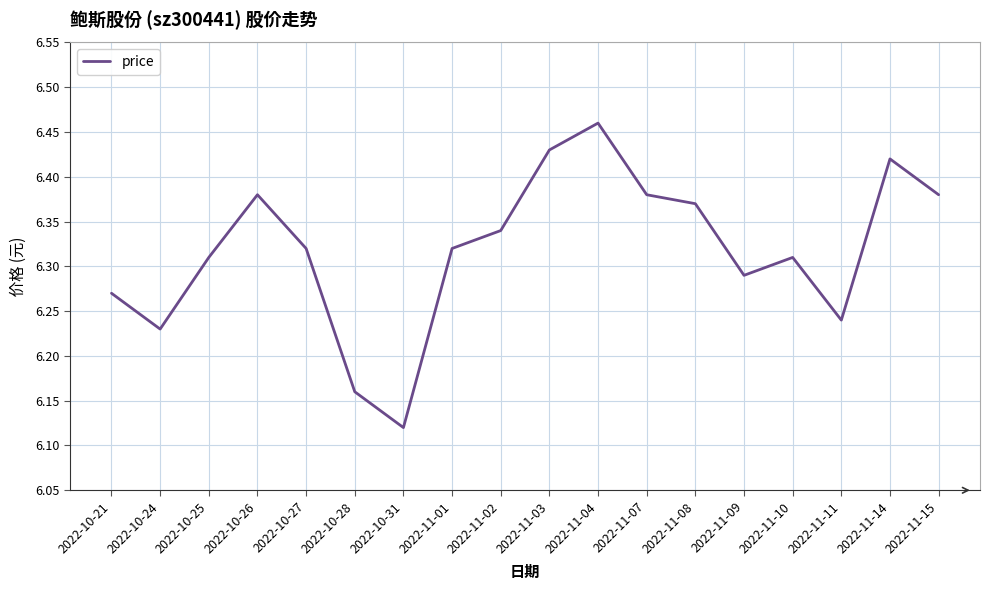

Where is the data nearest to the value 6?

2022-10-31